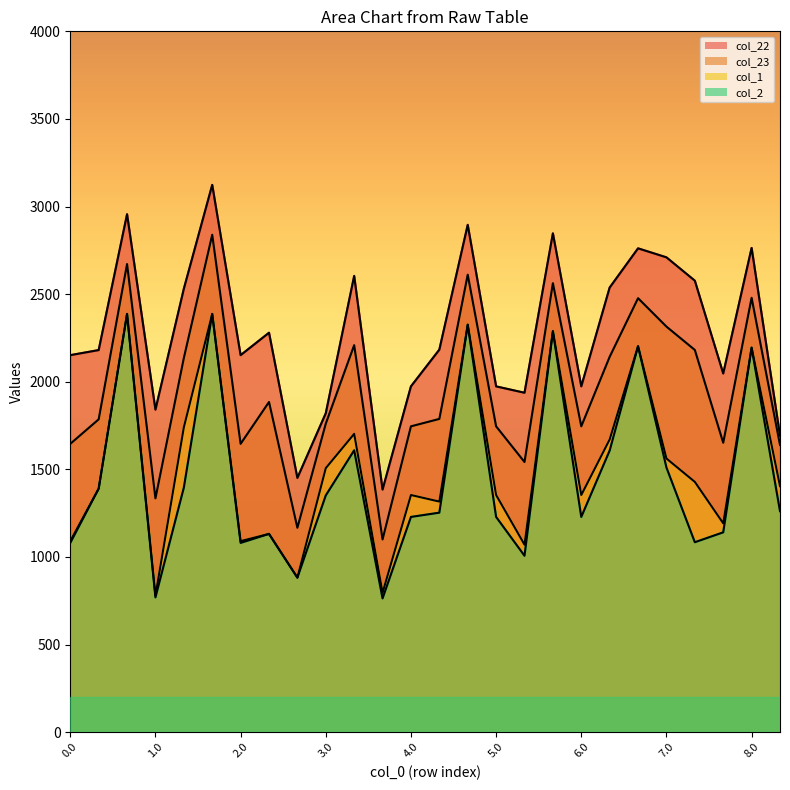

Between 0.2 and 8.1, which series saw the biggest shift?

col_22